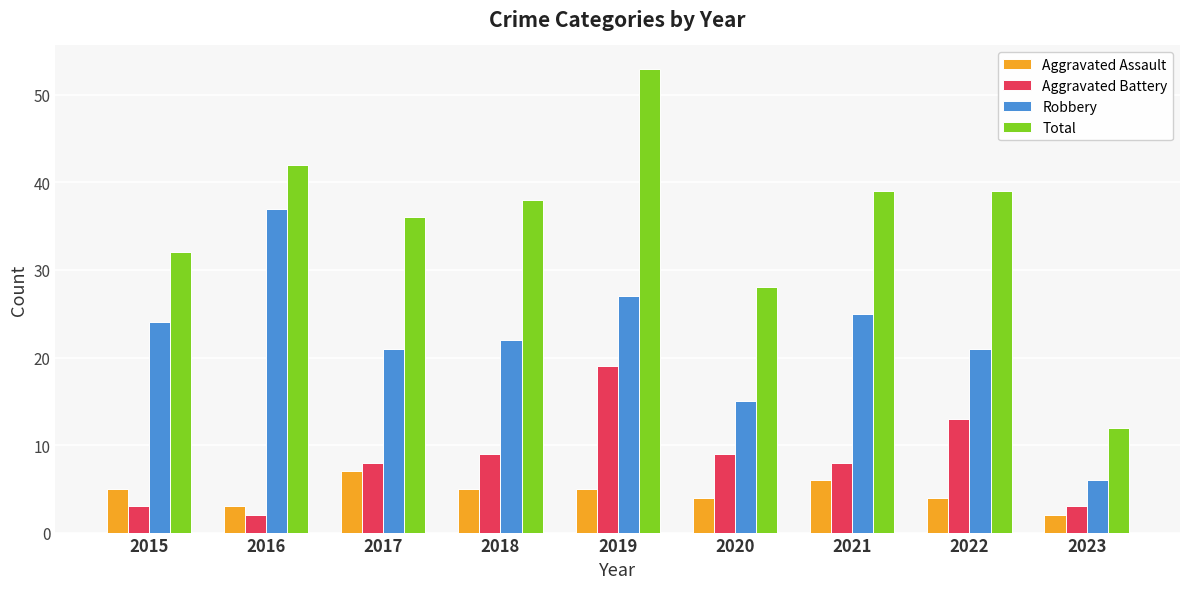

Read the Total value at 2015.

32